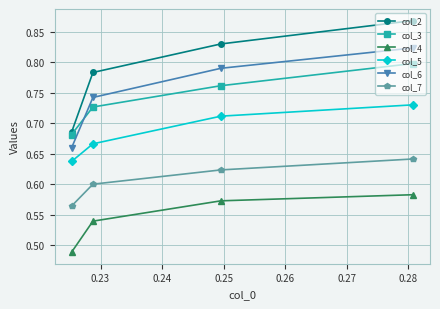

At how many categories does at least one series exceed 0?

4